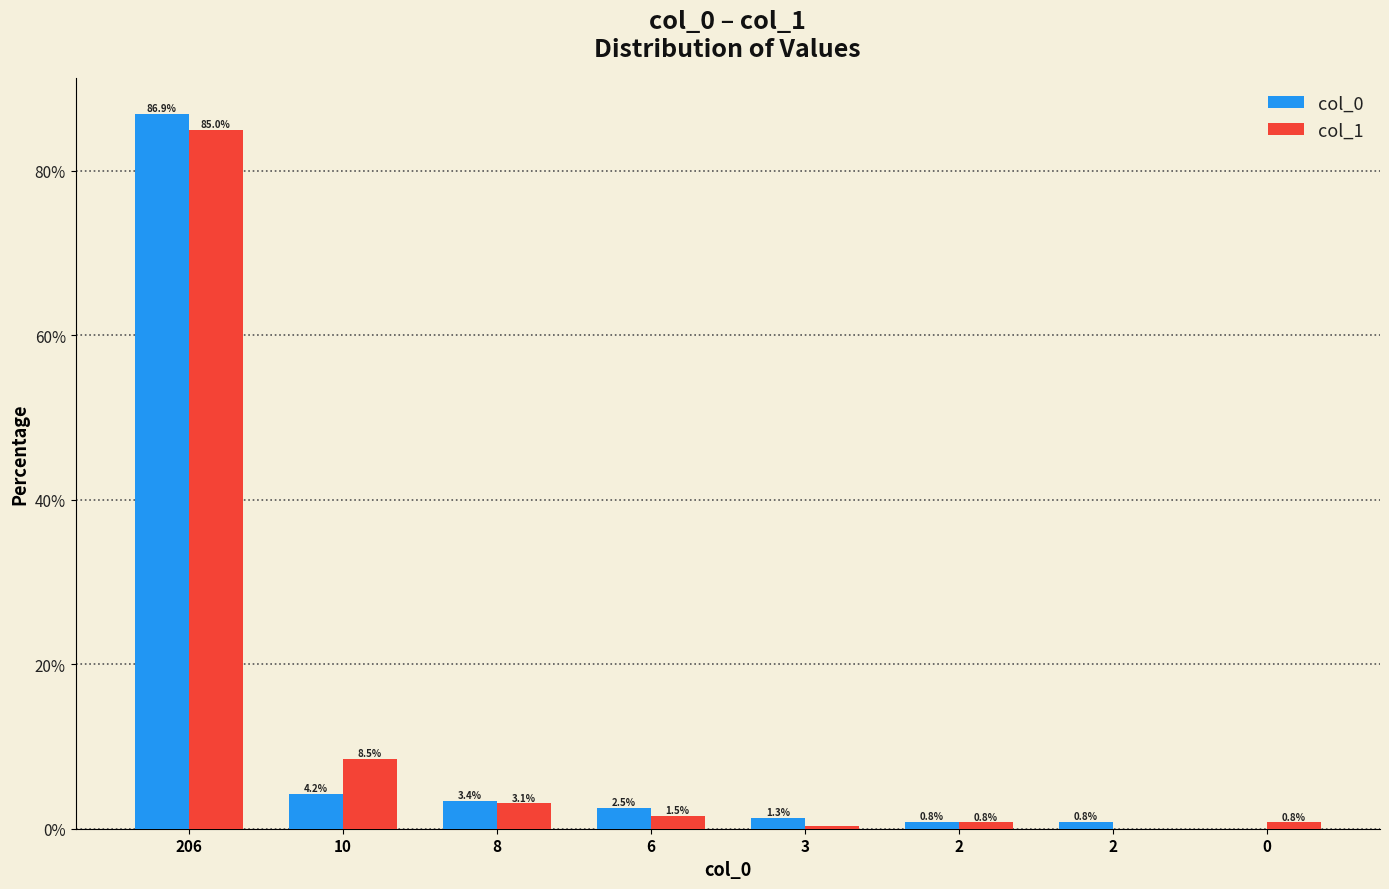

List the series in order of their peak value, highest first.

col_0, col_1